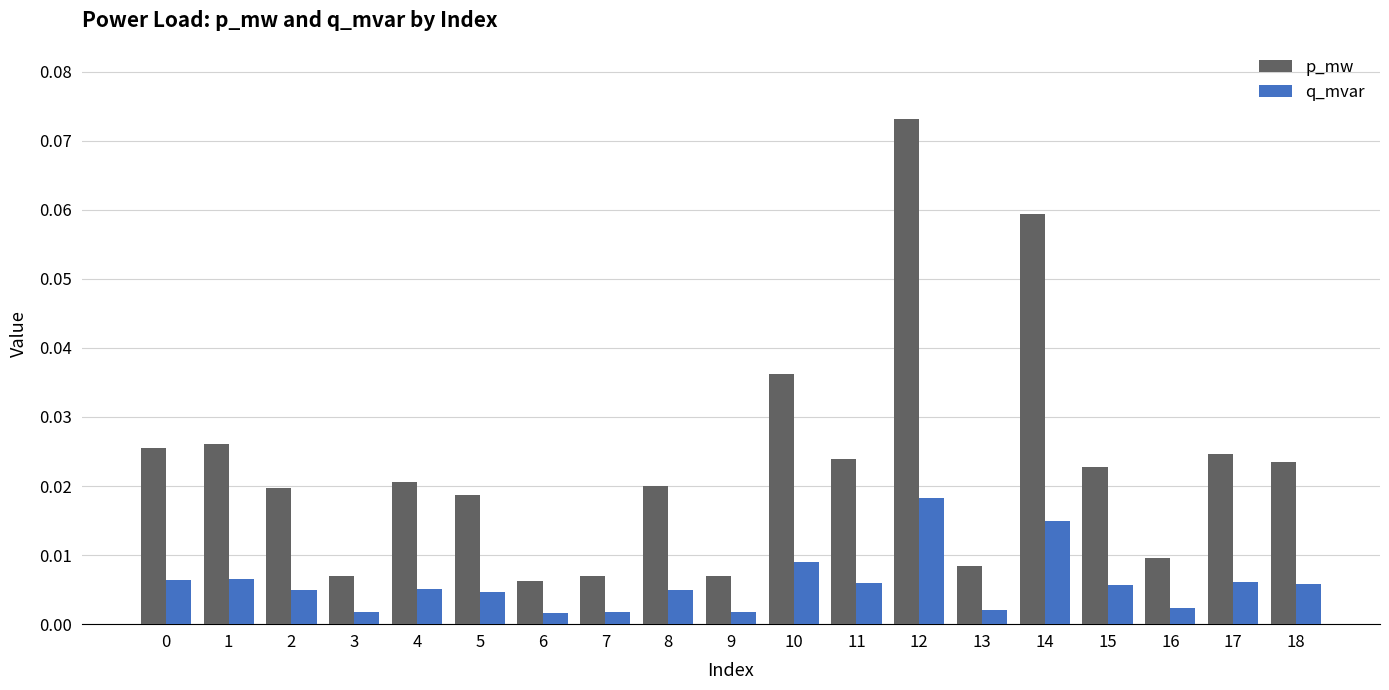

Which series has the widest spread of values?

p_mw